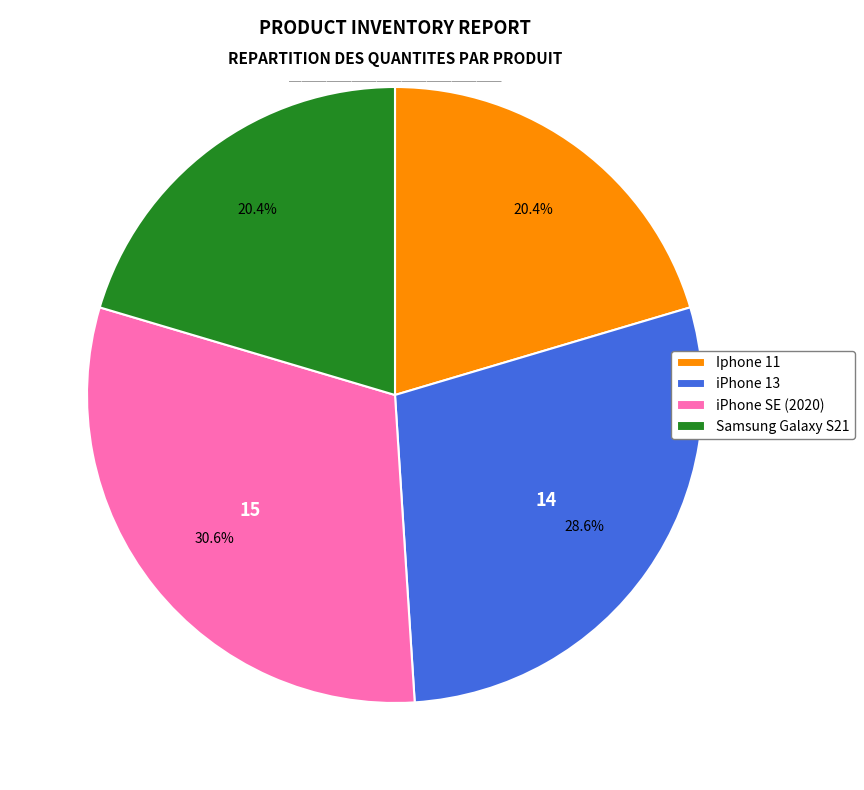

What percentage is the Samsung Galaxy S21 slice, to the nearest percent?

20%